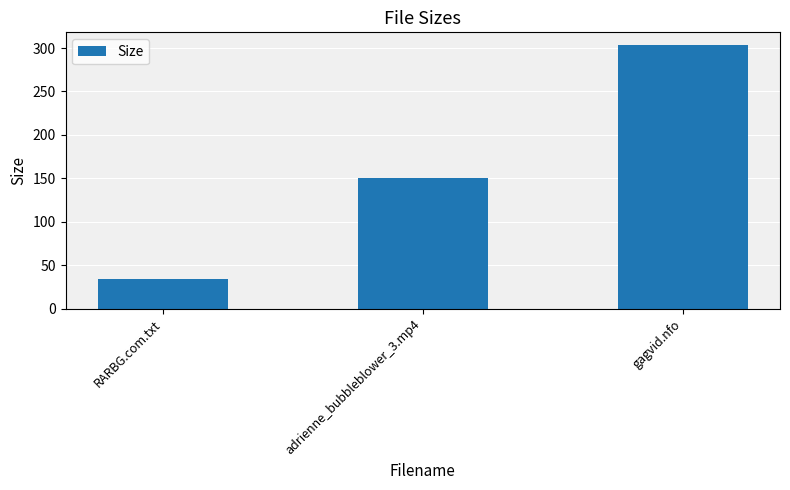

What is the smallest value displayed?

34.0